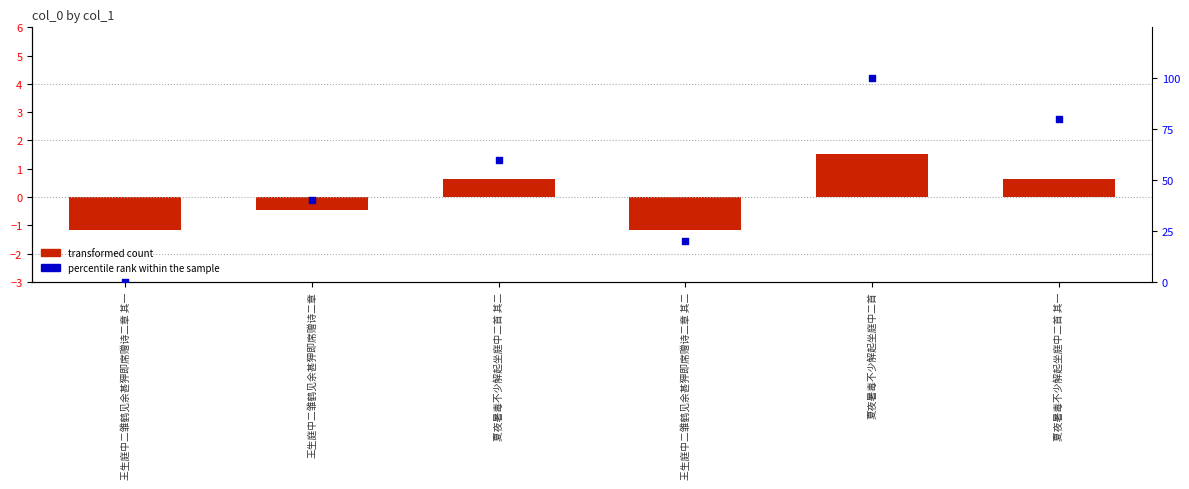

What are all the series names shown in the legend?

transformed count, percentile rank within the sample